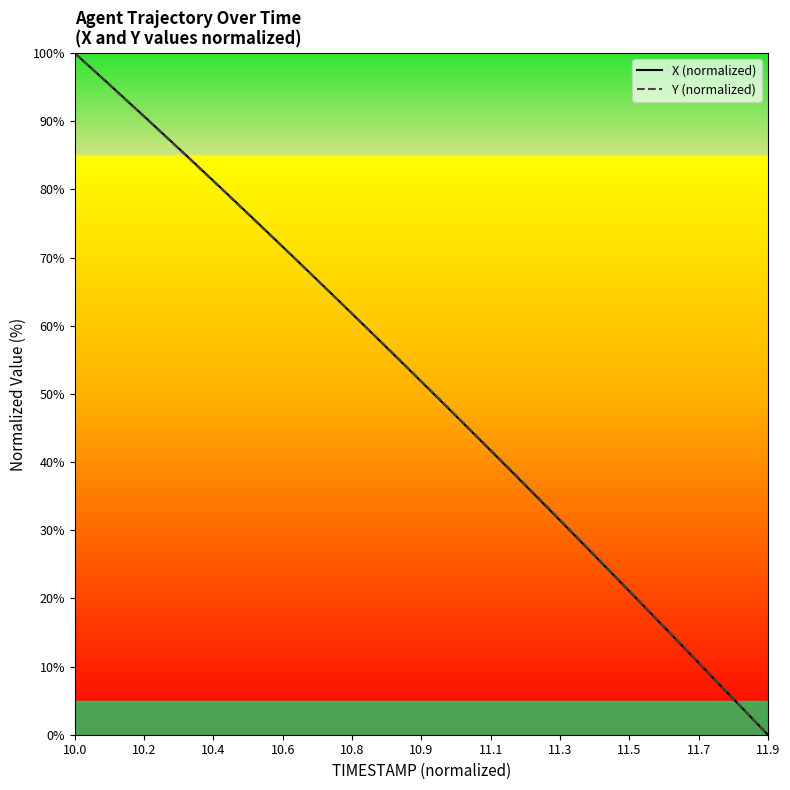

At which label does X (normalized) reach its minimum?

11.9